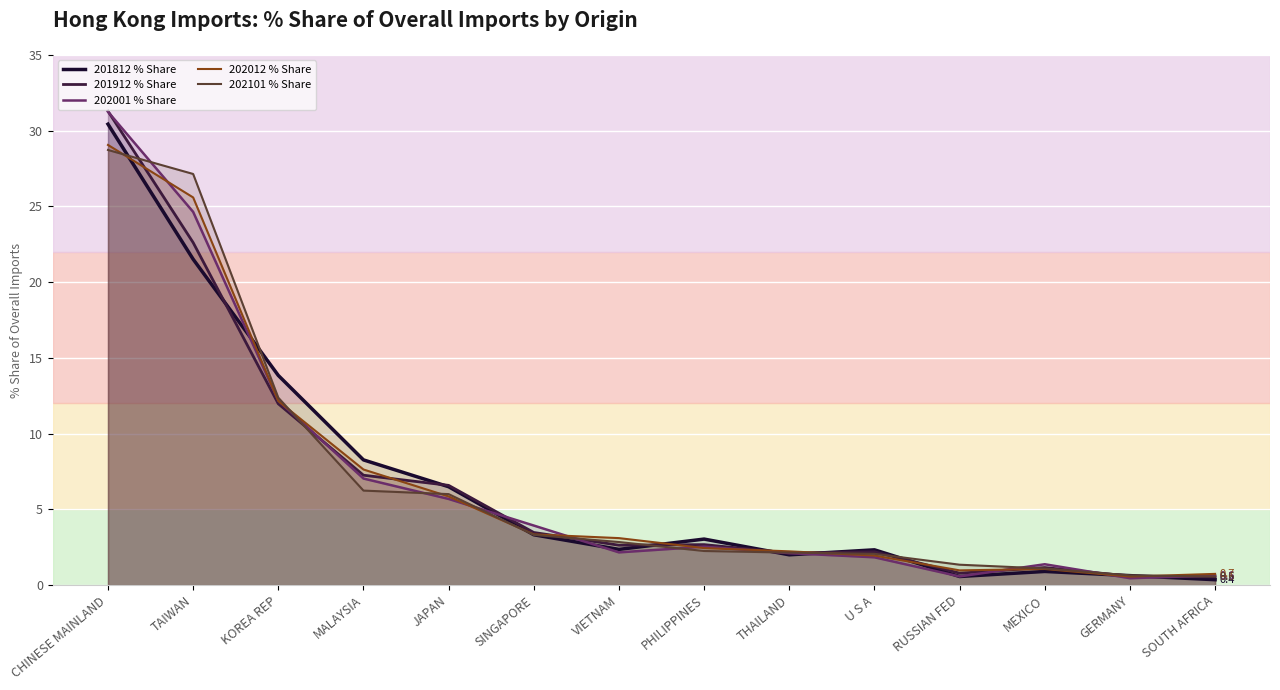

The 202001 % Share series shows 3.9 at SINGAPORE. True or false?

True